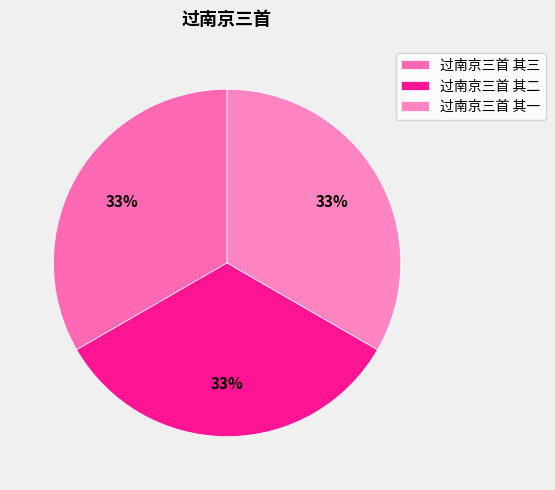

What percentage do 过南京三首 其三 and 过南京三首 其二 together represent?

66.7%